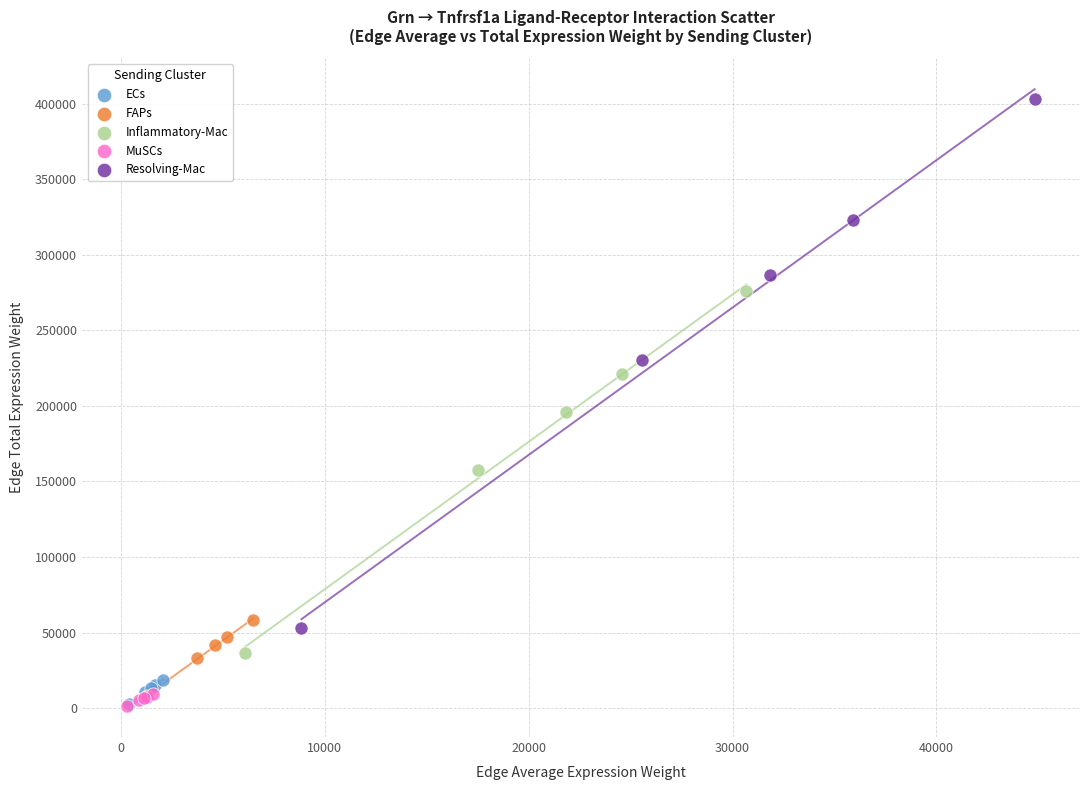

Which series contains the highest Y value?

Resolving-Mac